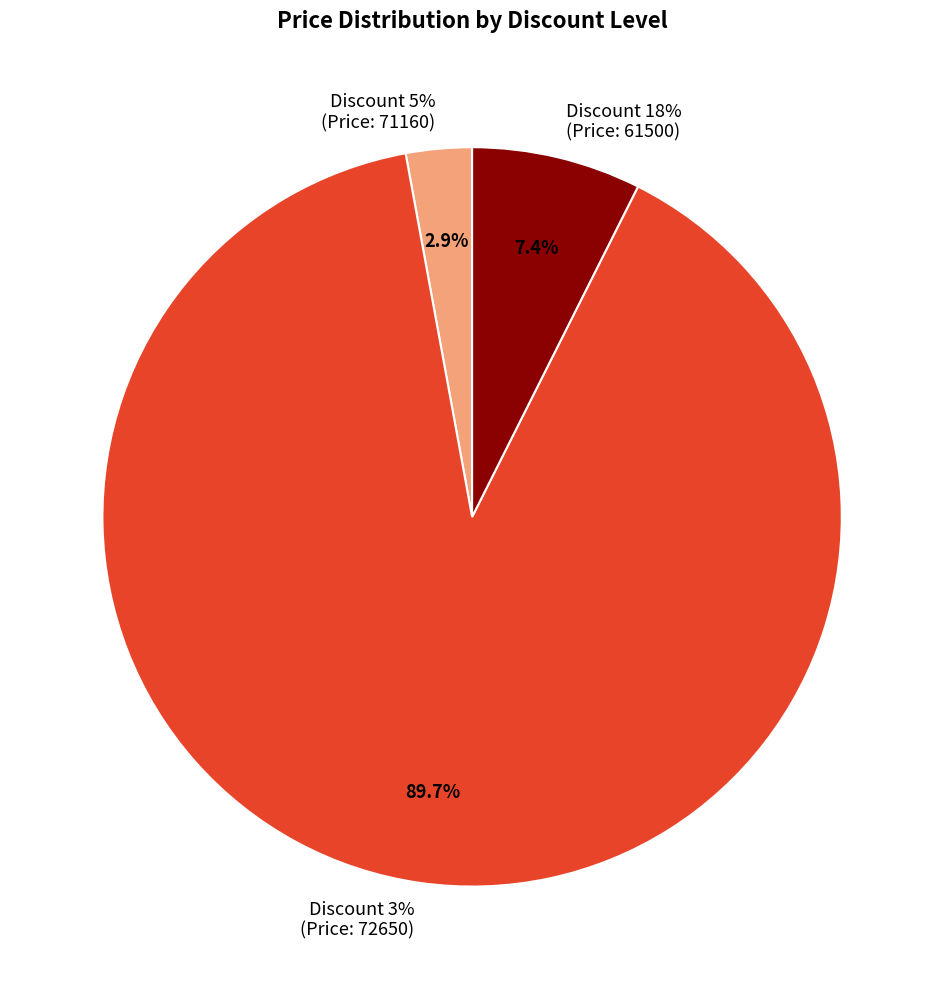

To the nearest percent, what is the average slice percentage?

33%